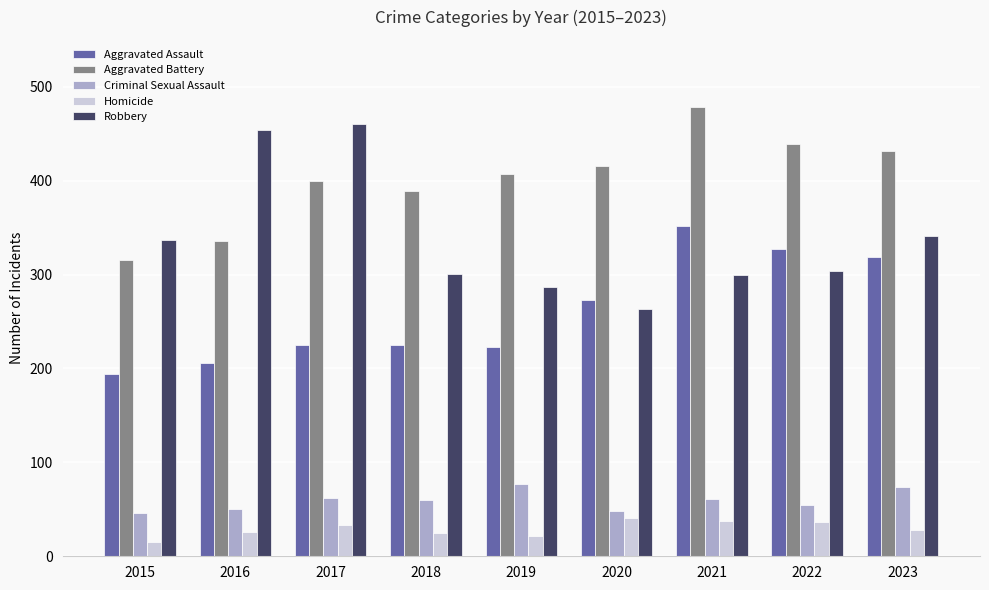

Which category has the lowest value in the Robbery series?

2020